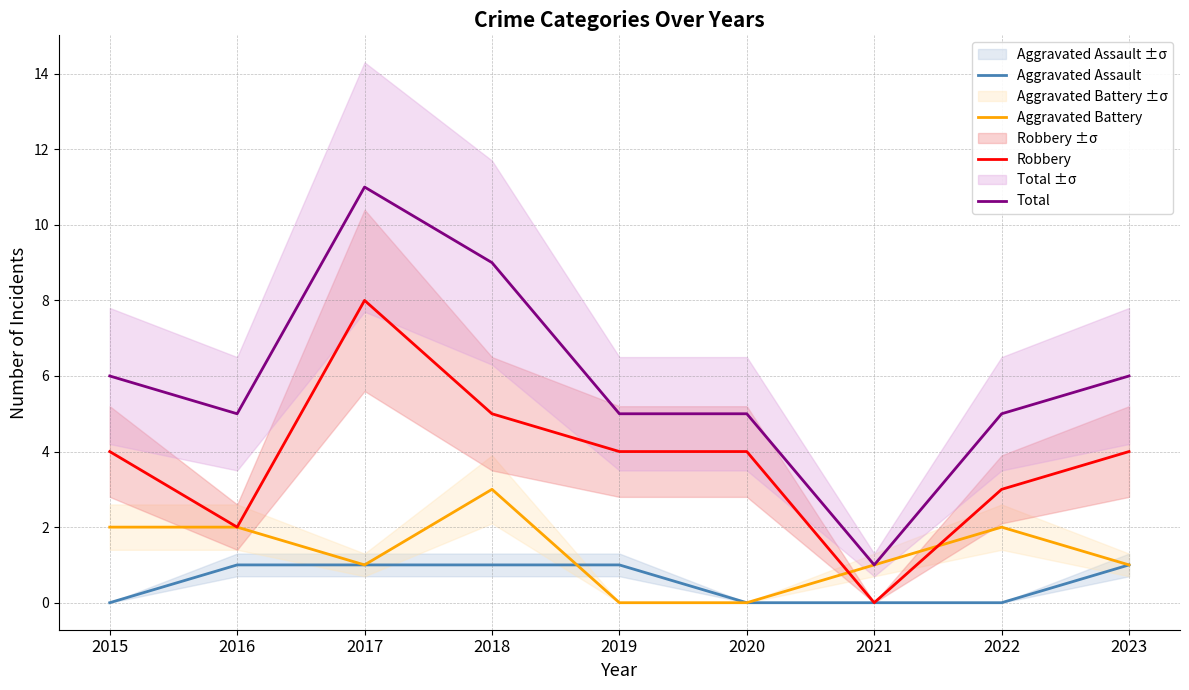

True or false: Aggravated Battery has more than 1 points higher than both neighbors.

True